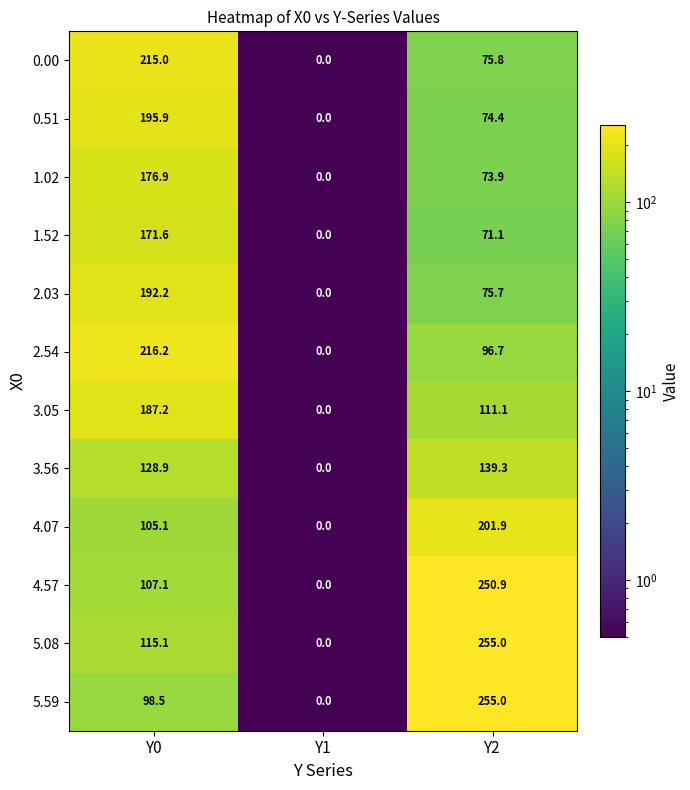

Which series has the largest total across all categories?

5.08